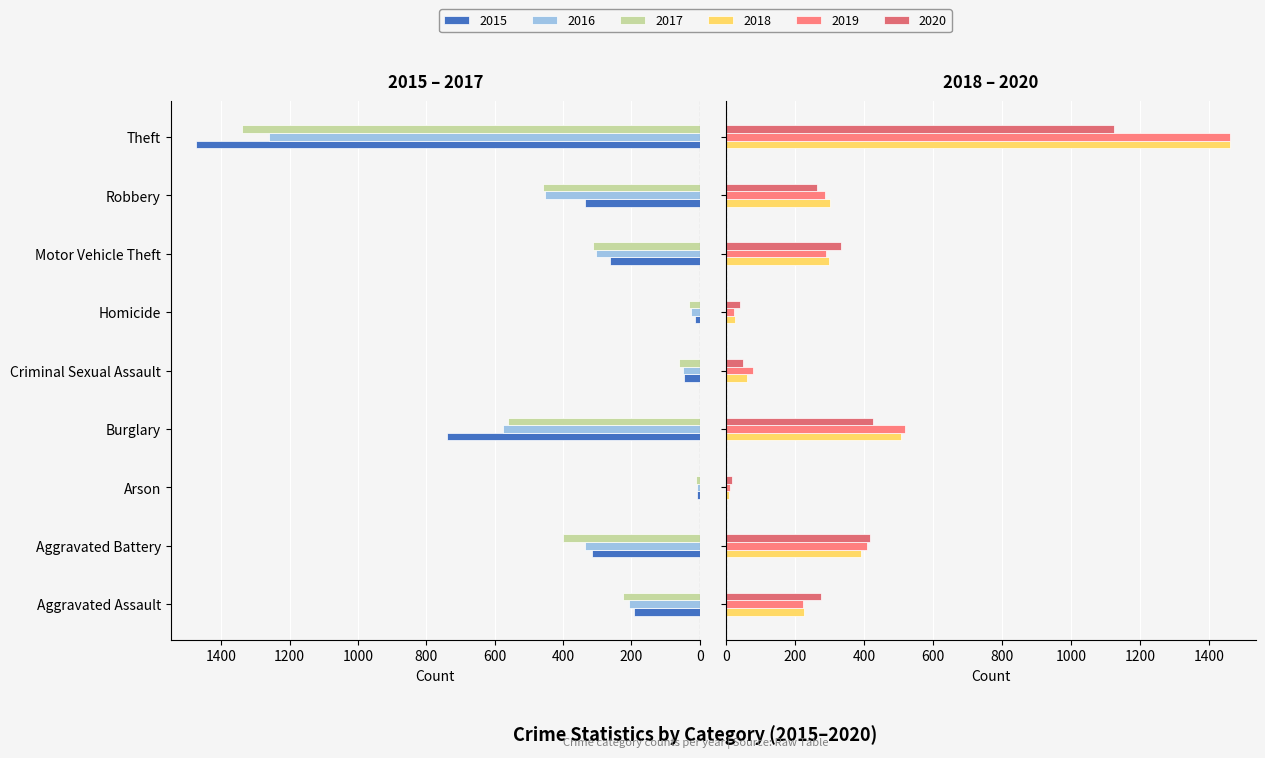

The 2019 series shows 1459 at Theft. True or false?

True